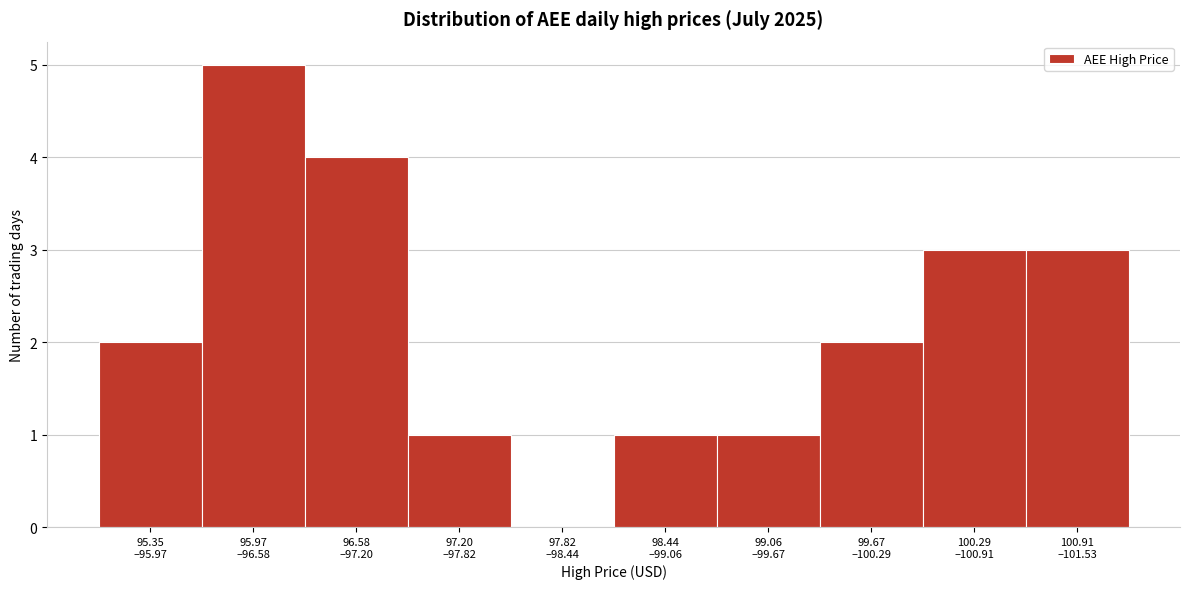

What is the maximum value shown in the chart?

5